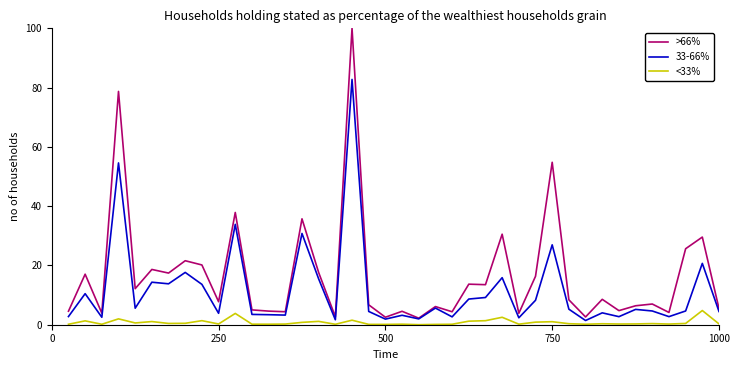

What is the maximum value shown in the chart?

100.0